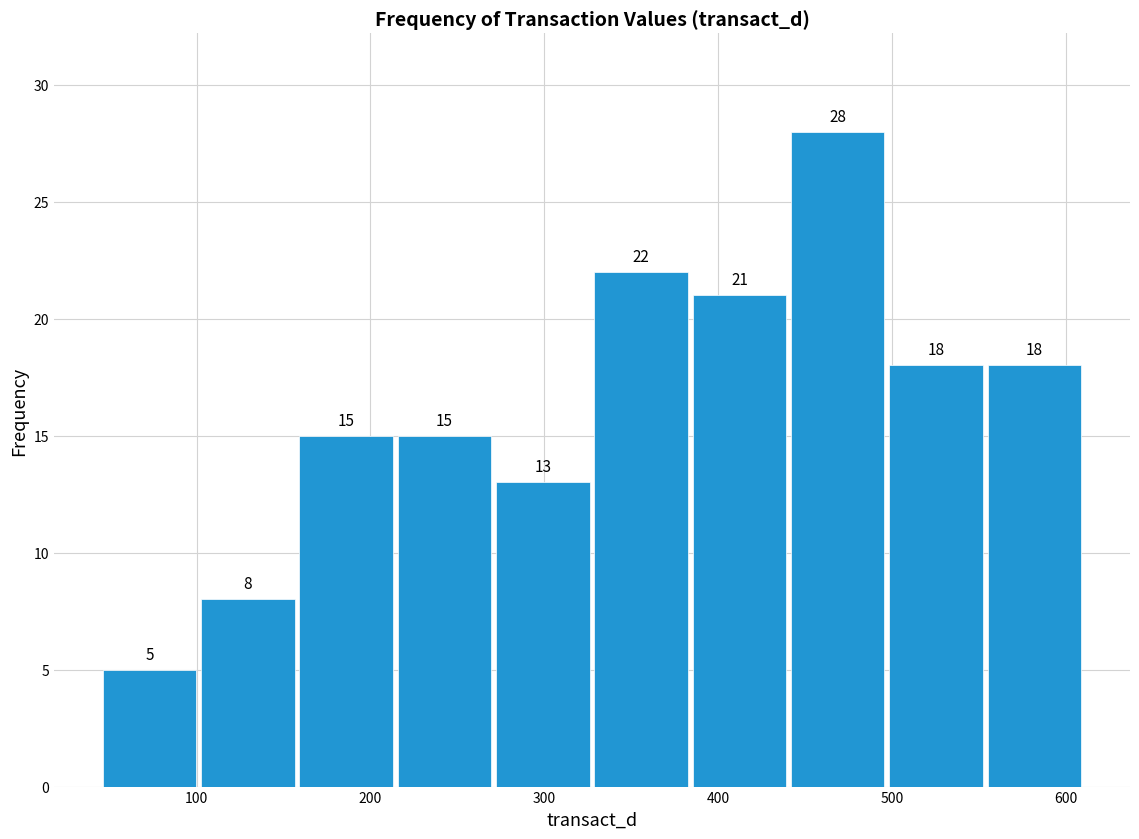

Reading left to right, list every bar in this chart as the range it spans on the x-axis followed by its height. The bar edges are not printed on the chart, so give them approximately, as read against the axis.

40 to 100: 5
100 to 160: 8
160 to 210: 15
210 to 270: 15
270 to 330: 13
330 to 380: 22
380 to 440: 21
440 to 500: 28
500 to 550: 18
550 to 610: 18